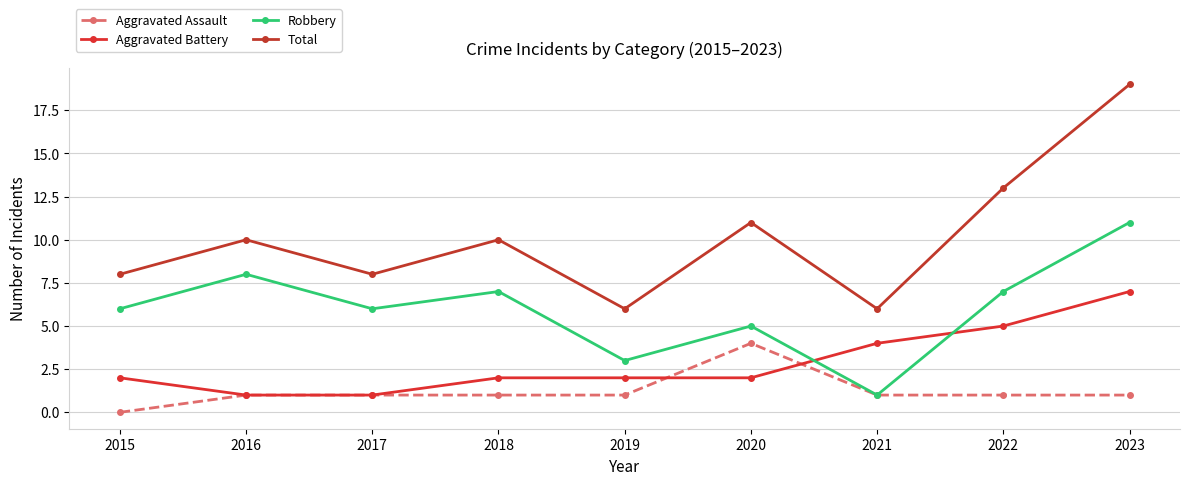

What is the average value of the Total series?

10